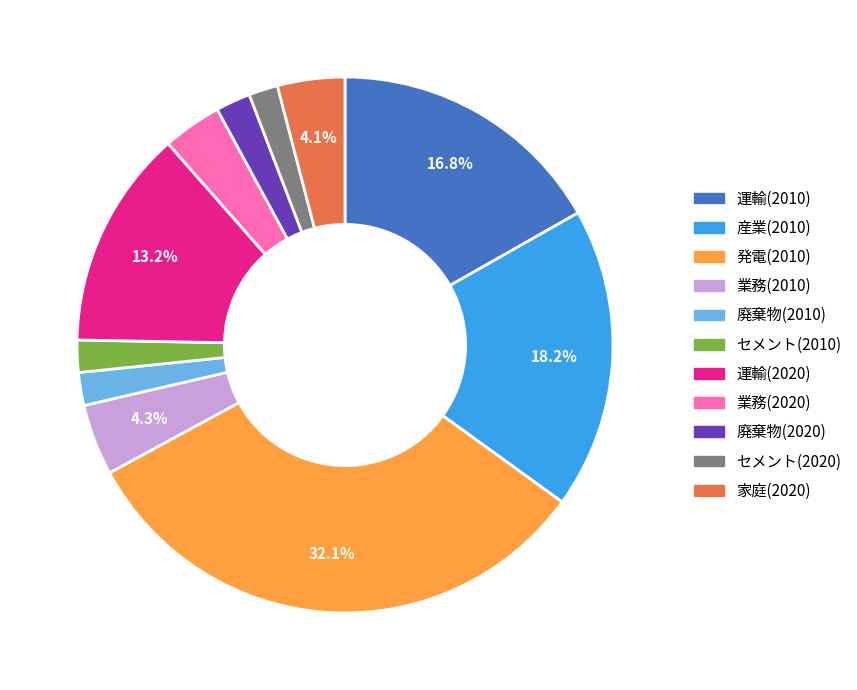

Is it true that 運輸(2010) is 24% of the pie?

False